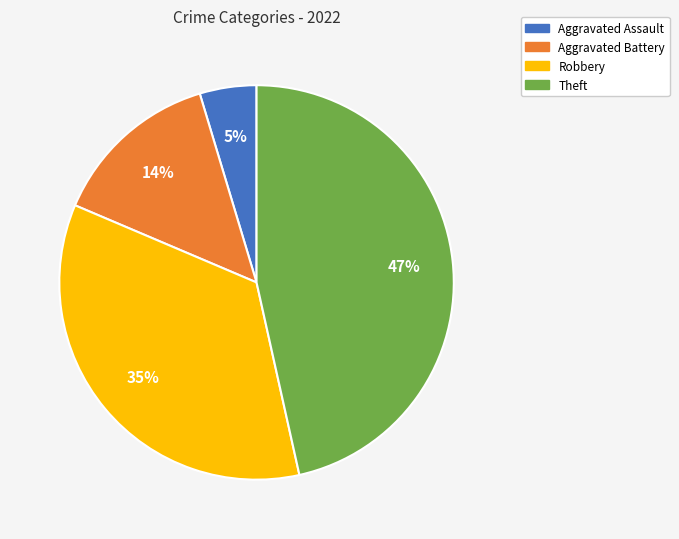

Rank the categories by value from highest to lowest.

Theft, Robbery, Aggravated Battery, Aggravated Assault